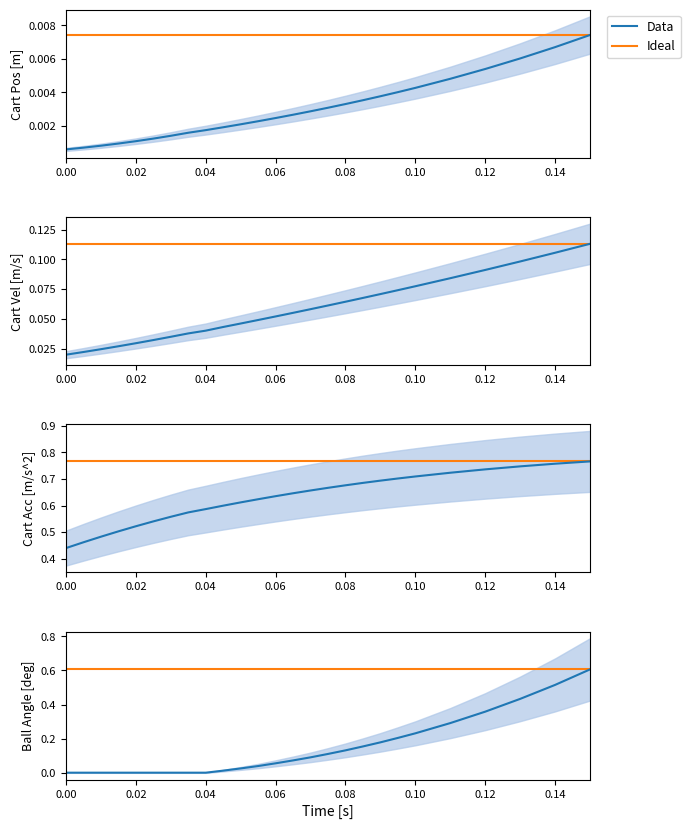

What is the average value of the cart_acc series?

0.6